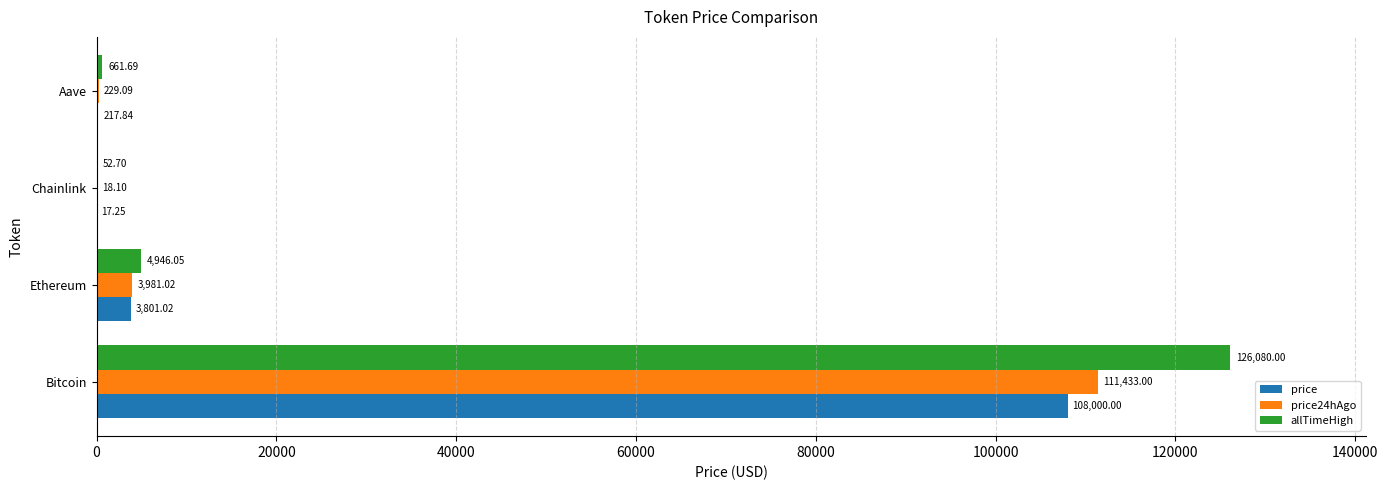

How many data points in price24hAgo are above 3981?

2